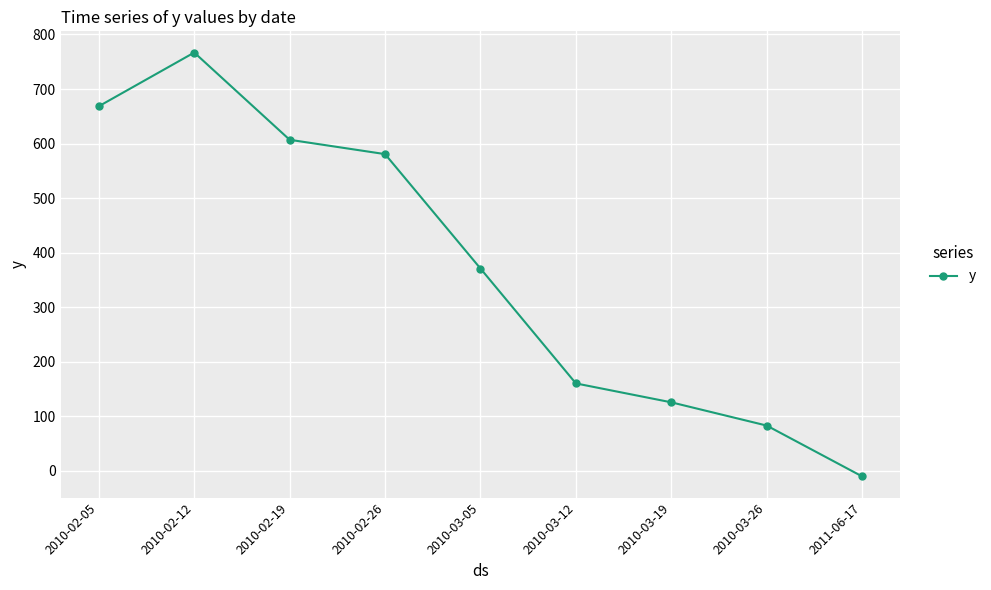

Where is the first local maximum?

2010-02-12